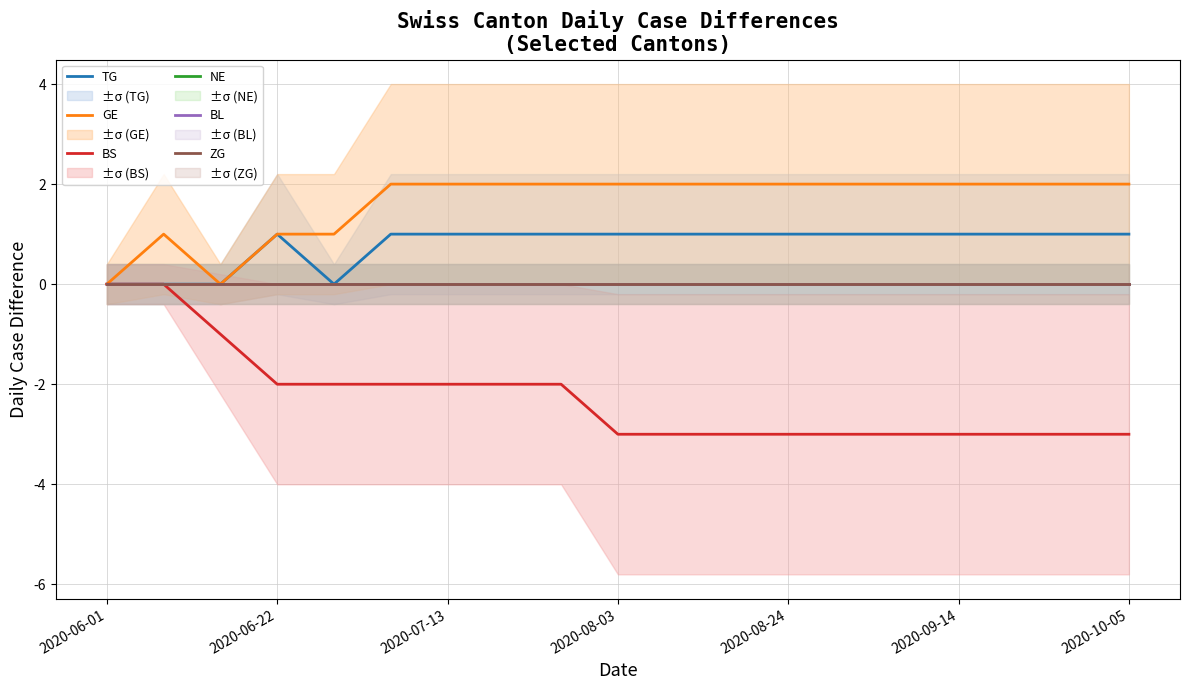

What is the minimum value shown in the chart?

-3